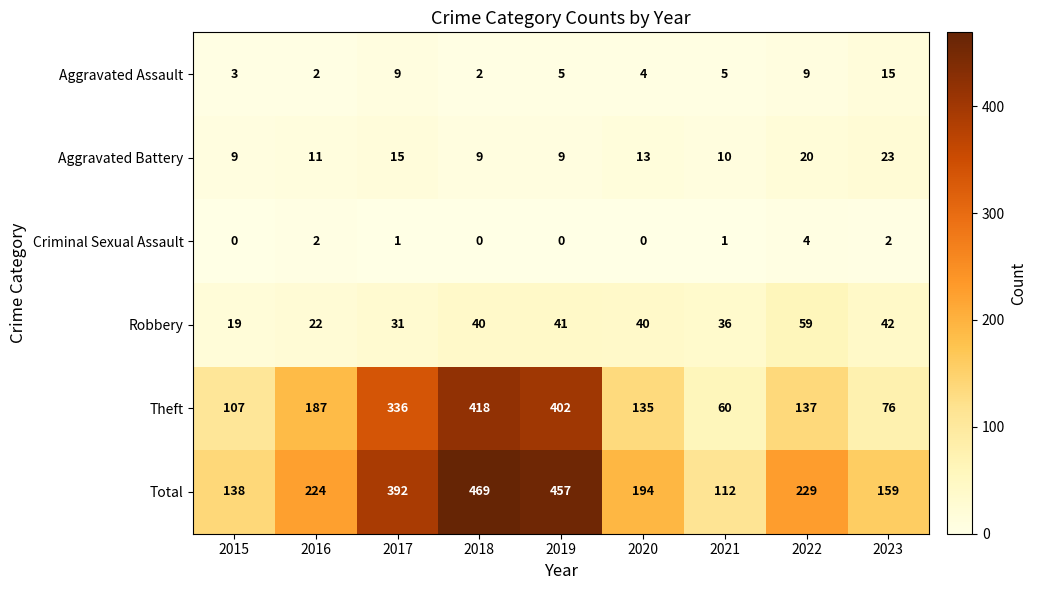

What is the spread (max minus min) of values at 2019?

457